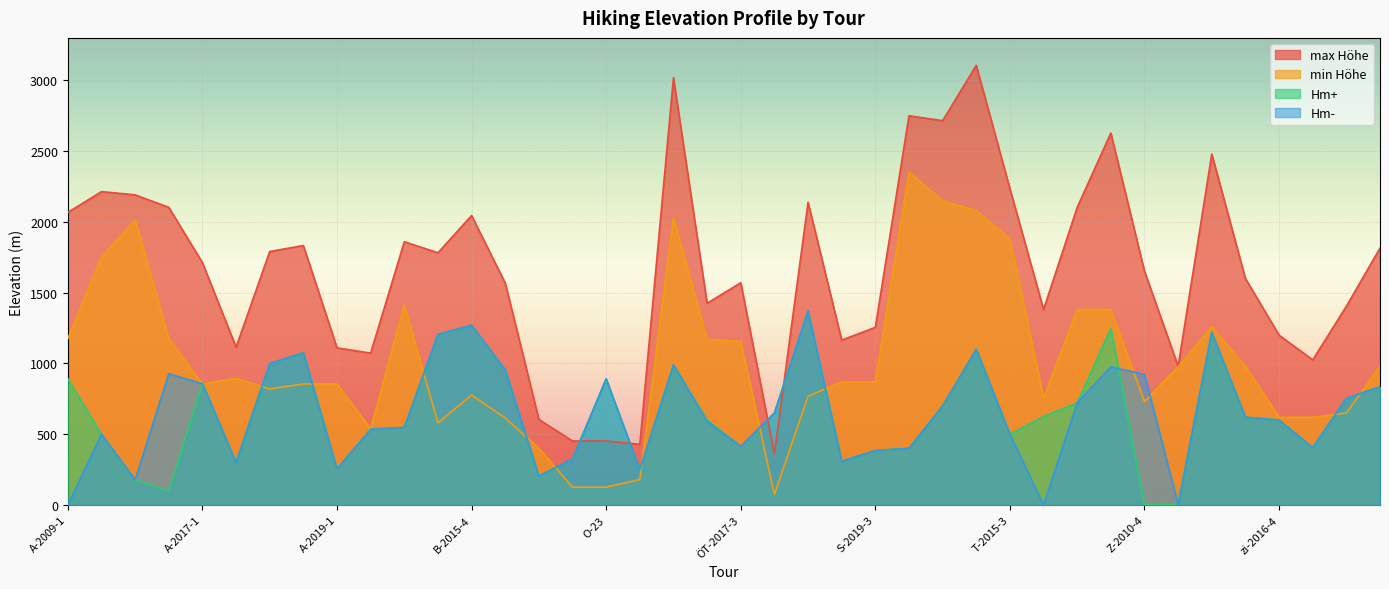

The value of max Höhe at C-1 is 1568. True or false?

True